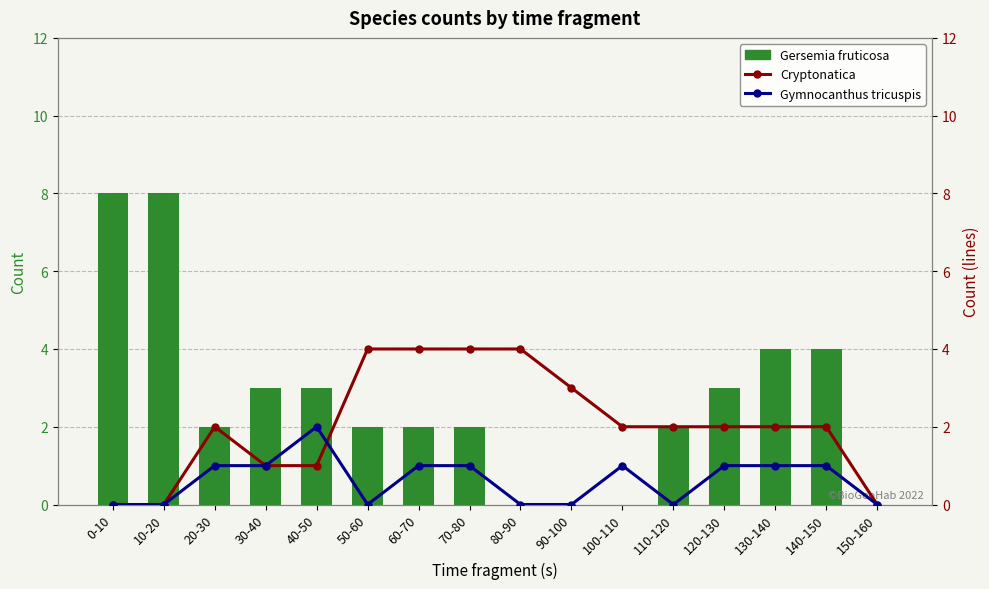

Which series has the largest total across all categories?

Gersemia fruticosa